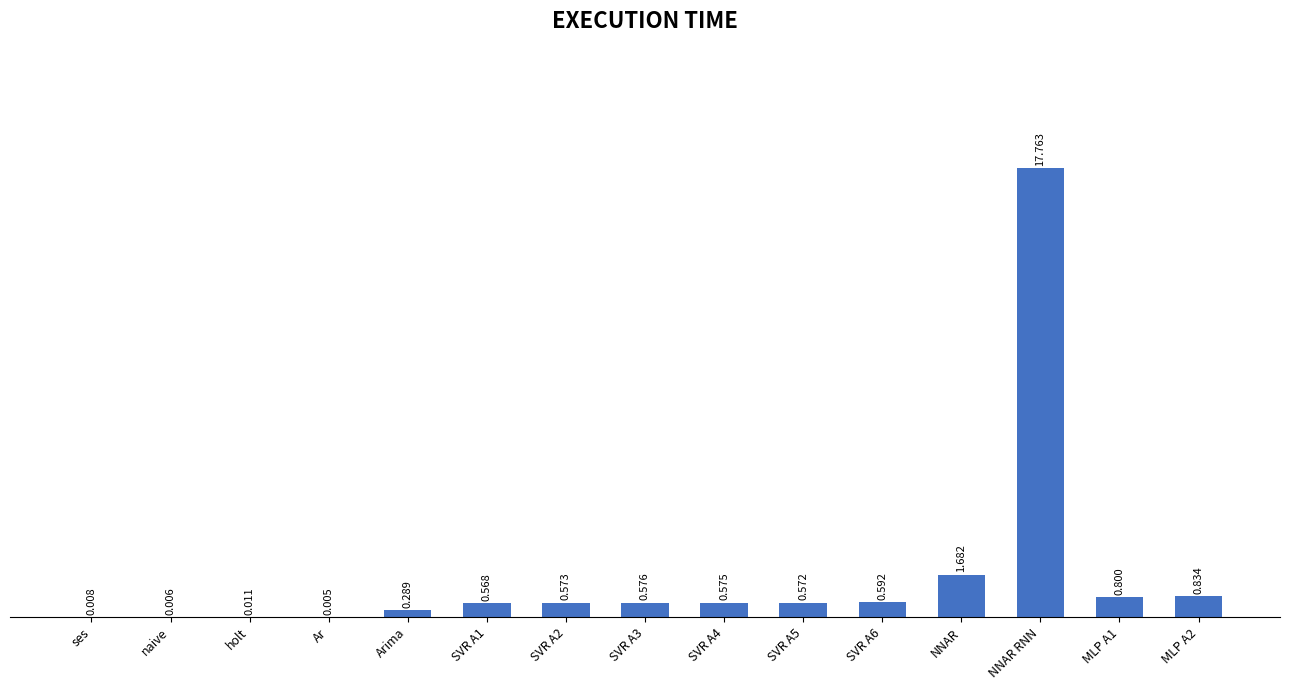

Where is the data nearest to the value 8?

NNAR